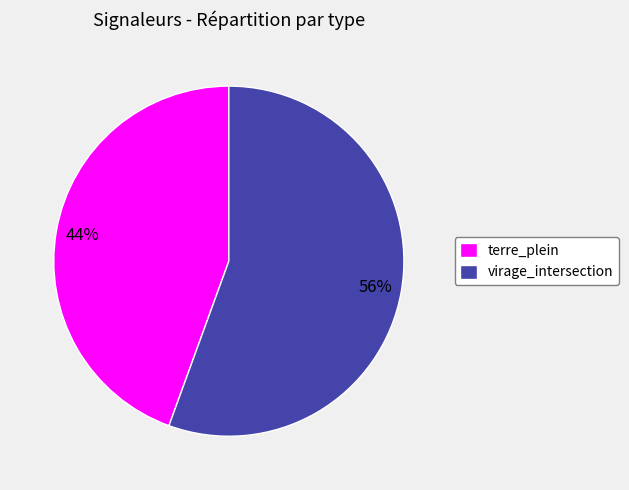

To the nearest percent, what is the average slice percentage?

50%